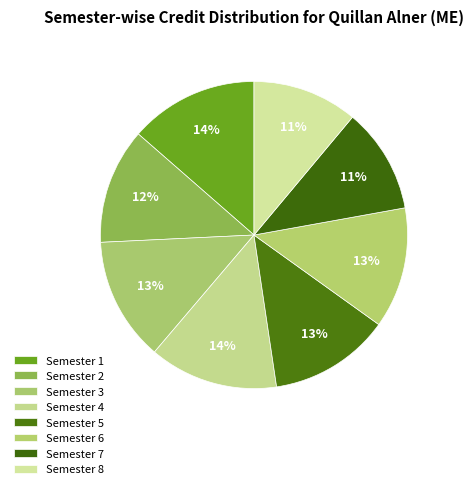

How many segments does this pie chart have?

8